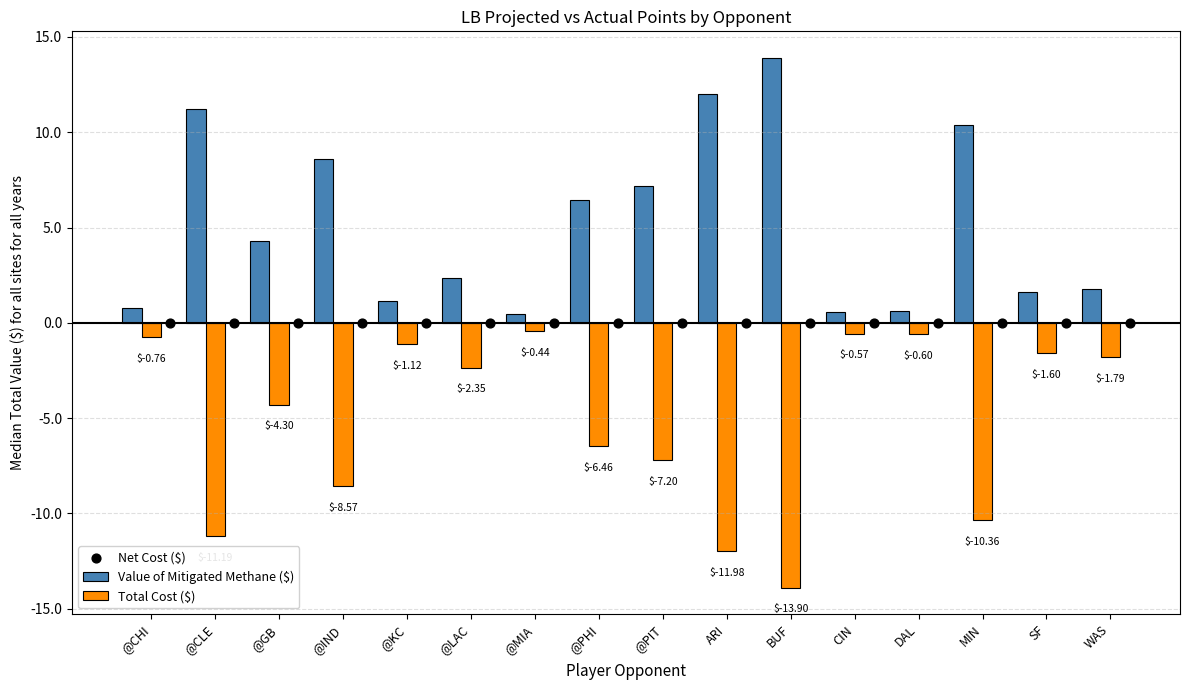

The value of Value of Mitigated Methane ($) at @GB is 4.3. True or false?

True